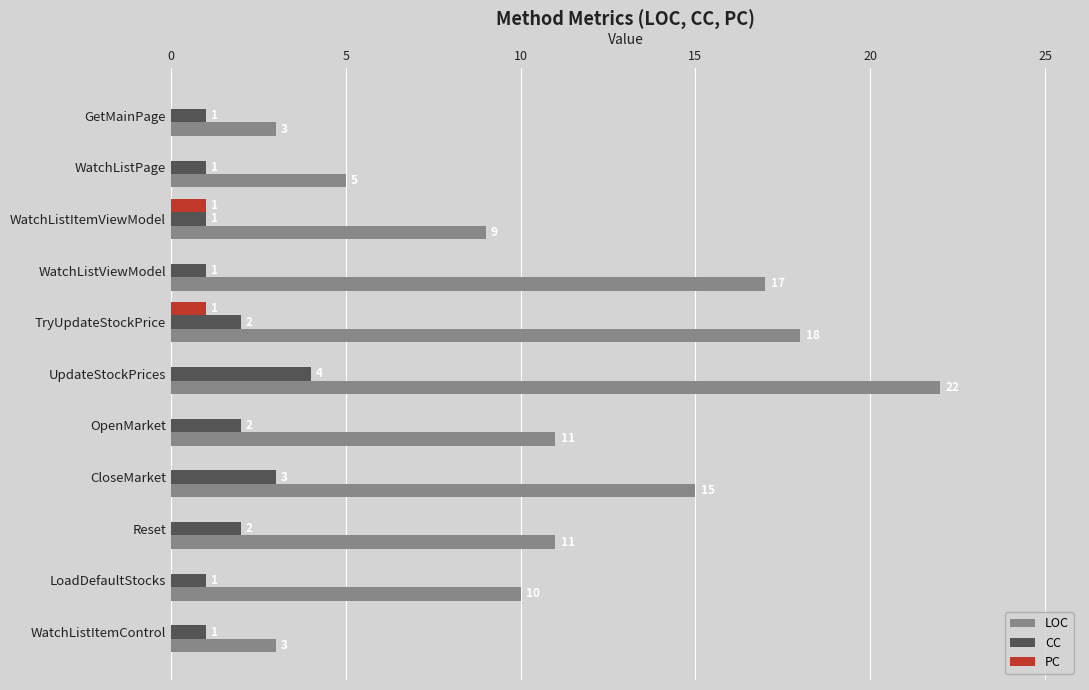

What is the total value across all series at Reset?

13